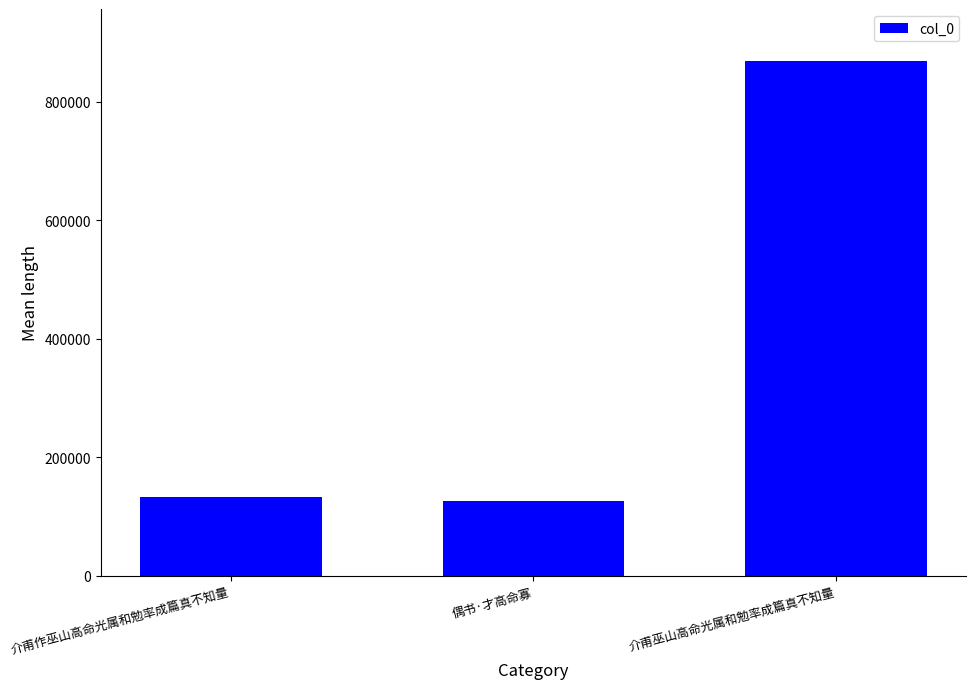

The value at 介甫作巫山高命光属和勉率成篇真不知量 is 133849. True or false?

True